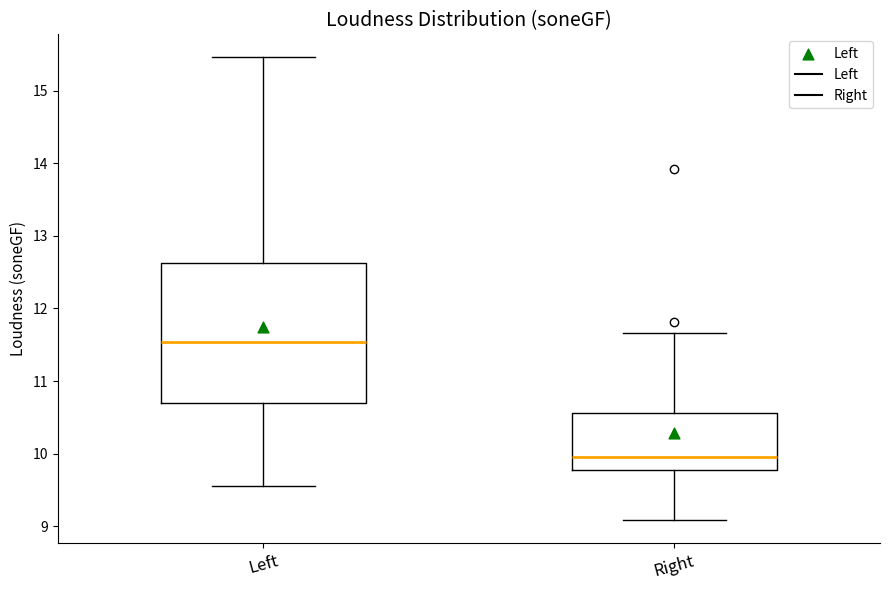

Reading left to right, read every box against the y-axis: the position of its median line, the range the box covers, and the ends of its whiskers. The values are not printed on the chart, so give them approximately, as read against the axis.

Left: median 11.5, box 10.7 to 12.6, whiskers 9.6 to 15.5
Right: median 9.9, box 9.8 to 10.6, whiskers 9.1 to 11.7